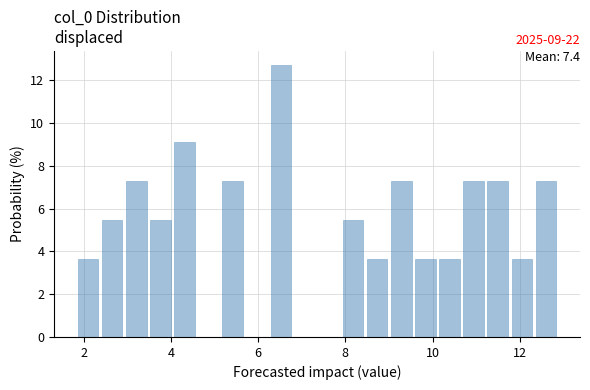

Around what value on the x-axis is the tallest bar? Give the approximate position of its centre, as read against the axis.

6.6